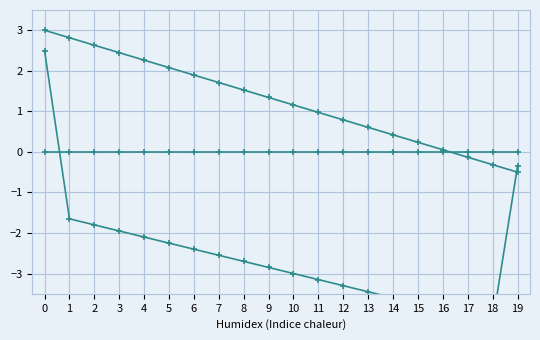

How many lines are shown in the chart?

3